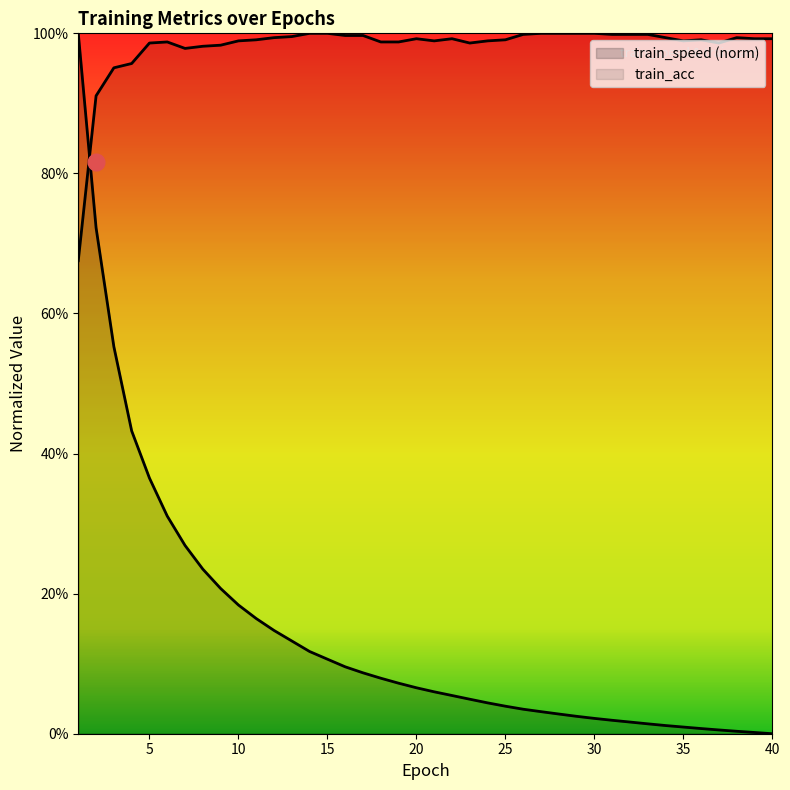

Reading right to left, transcribe all the data shown in this chart.

train_speed: 40=0.0	39=0.0	38=0.0	37=0.0	36=0.0	35=0.0	34=0.0	33=0.0	32=0.0	31=0.0	30=0.0	29=0.0	28=0.0	27=0.0	26=0.0	25=0.0	24=0.0	23=0.0	22=0.1	21=0.1	20=0.1	19=0.1	18=0.1	17=0.1	16=0.1	15=0.1	14=0.1	13=0.1	12=0.1	11=0.2	10=0.2	9=0.2	8=0.2	7=0.3	6=0.3	5=0.4	4=0.4	3=0.6	2=0.7	1=1.0
train_acc: 40=1.0	39=1.0	38=1.0	37=1.0	36=1.0	35=1.0	34=1.0	33=1.0	32=1.0	31=1.0	30=1.0	29=1.0	28=1.0	27=1.0	26=1.0	25=1.0	24=1.0	23=1.0	22=1.0	21=1.0	20=1.0	19=1.0	18=1.0	17=1.0	16=1.0	15=1.0	14=1.0	13=1.0	12=1.0	11=1.0	10=1.0	9=1.0	8=1.0	7=1.0	6=1.0	5=1.0	4=1.0	3=1.0	2=0.9	1=0.7